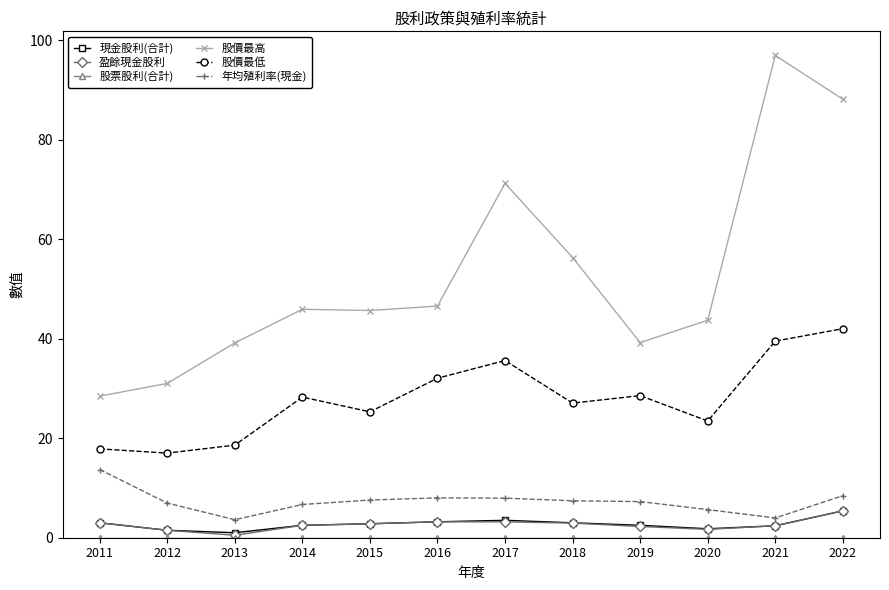

How many categories are shown in the chart?

12